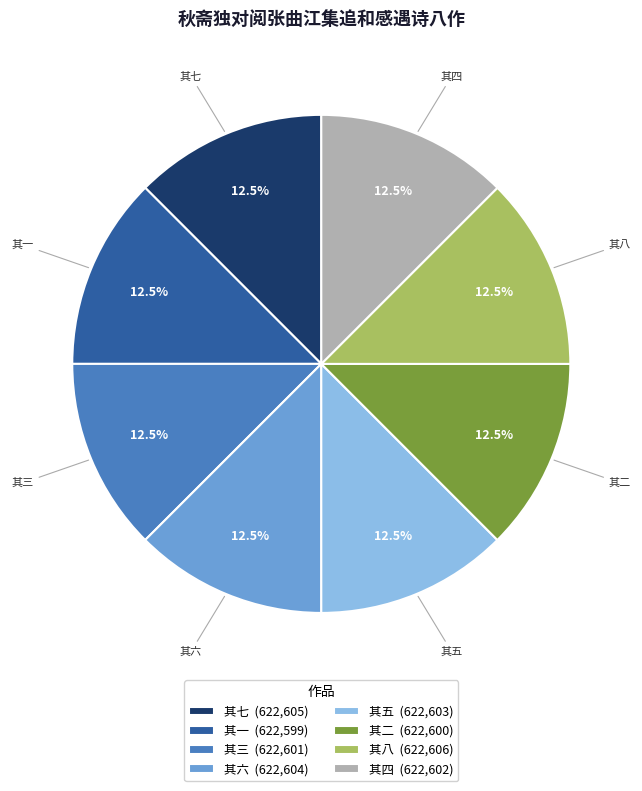

Approximately how many times larger is the value at 其二 (622,600) compared to 其六 (622,604)?

1.0